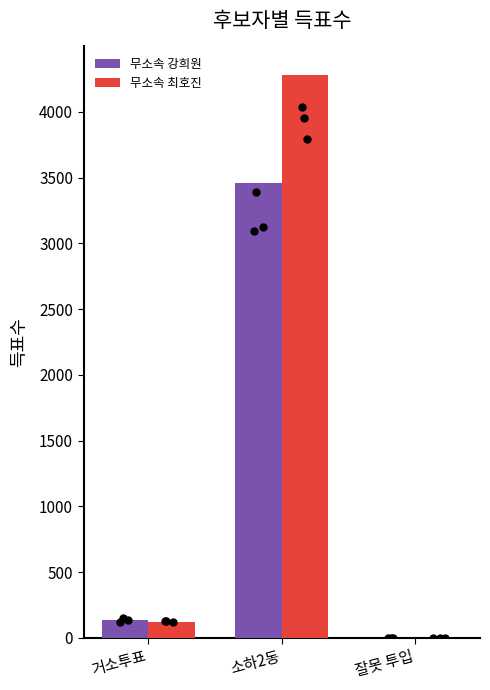

At how many categories does at least one series exceed 1878?

1